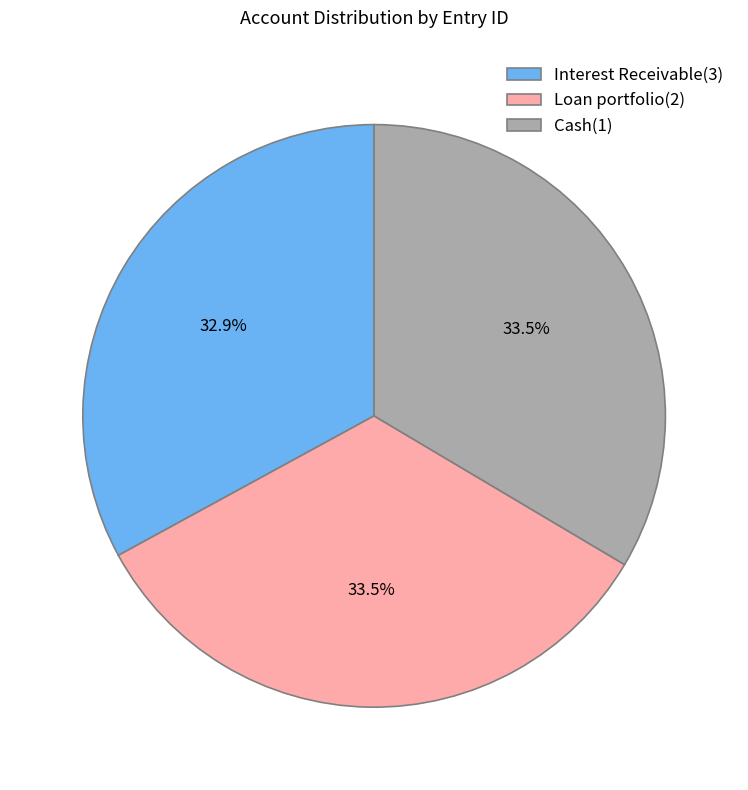

Approximately how many times larger is the value at Interest Receivable(3) compared to Cash(1)?

1.0